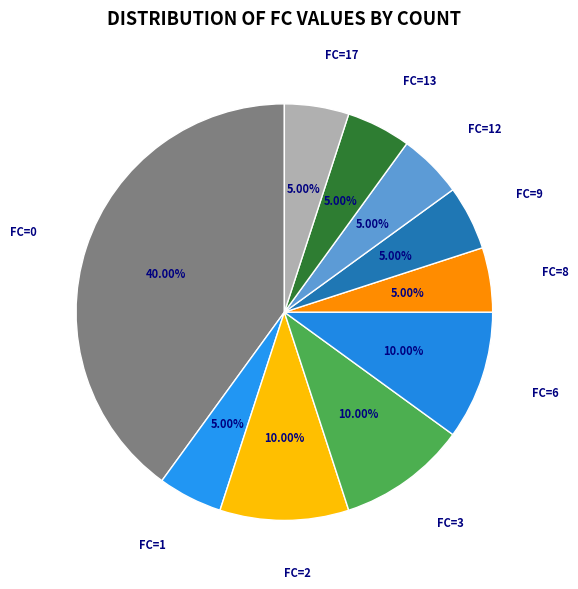

To the nearest percent, what is the average slice percentage?

10%